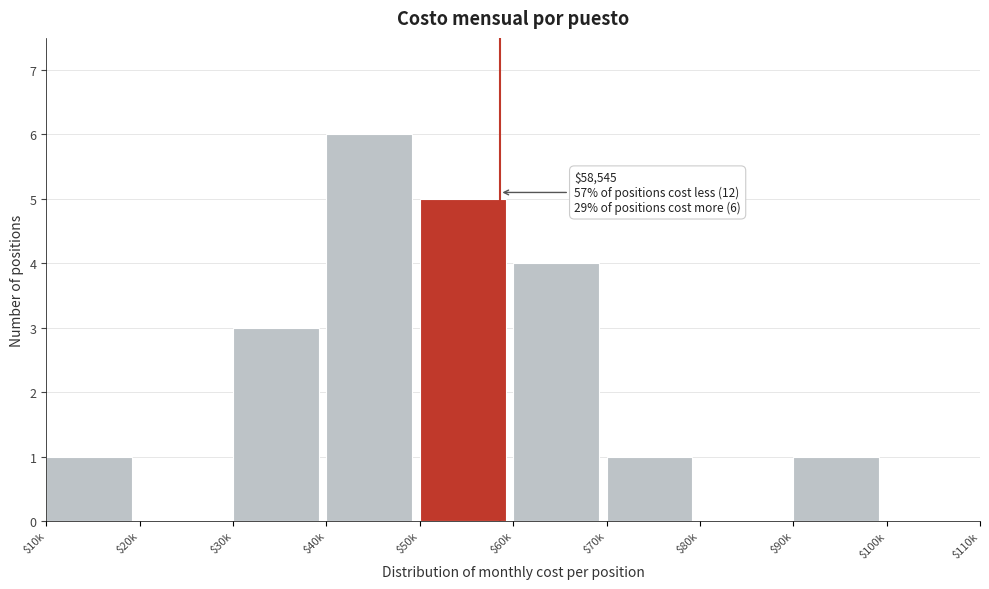

Is it true that the value at $60k is 4?

True